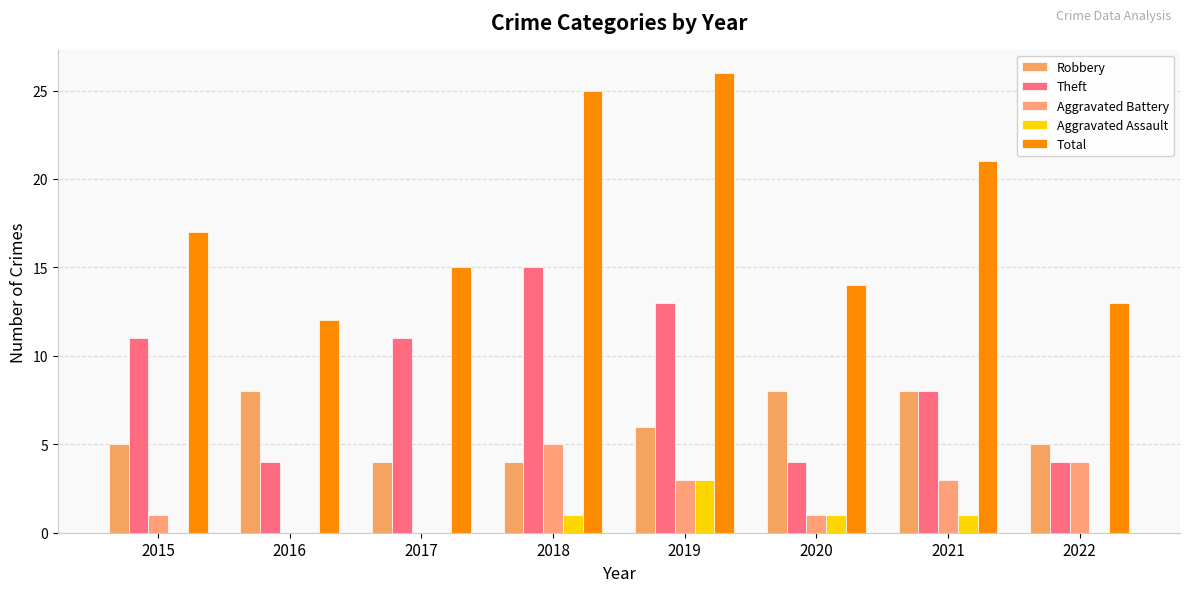

What is the difference between the maximum and minimum values in the Aggravated Battery series?

5